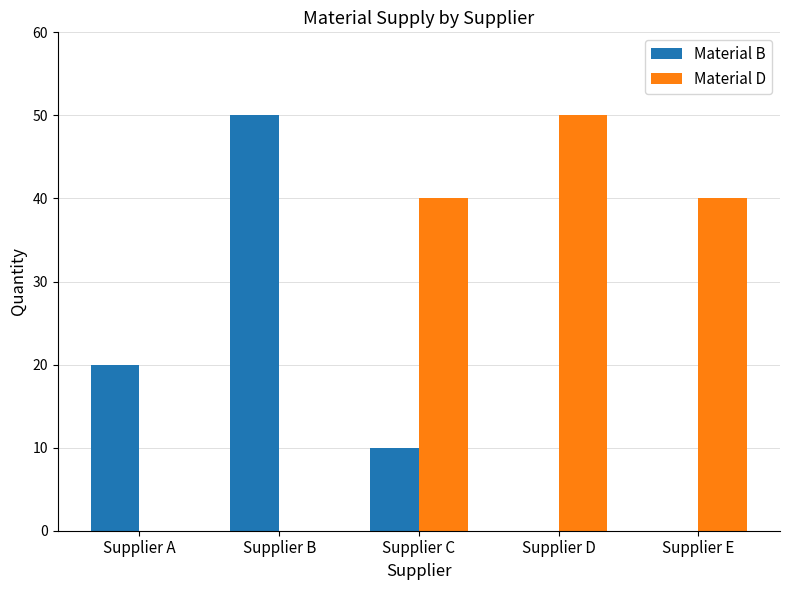

Read the Material D value at Supplier C.

40